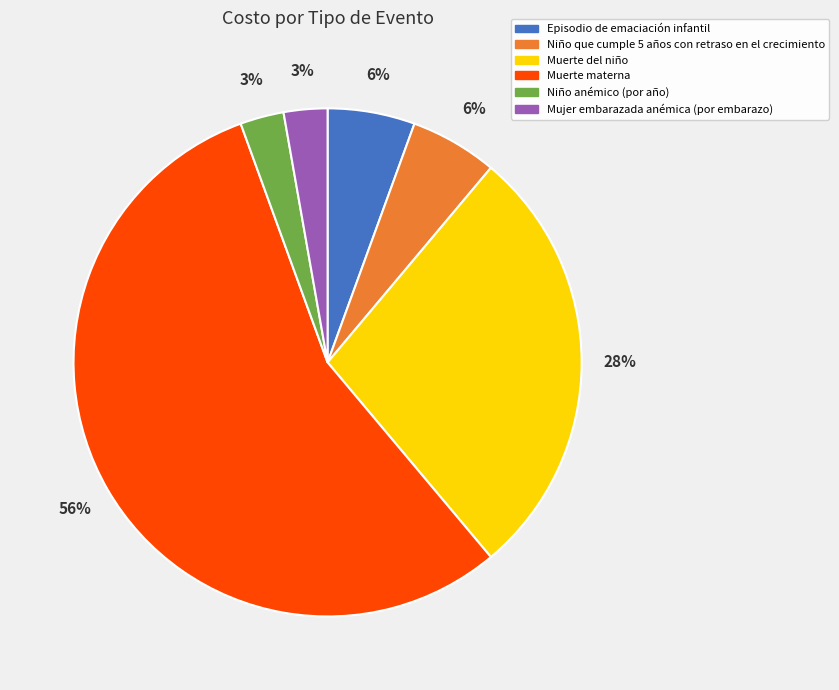

Do Muerte materna and Muerte del niño together represent more than half of the pie?

Yes